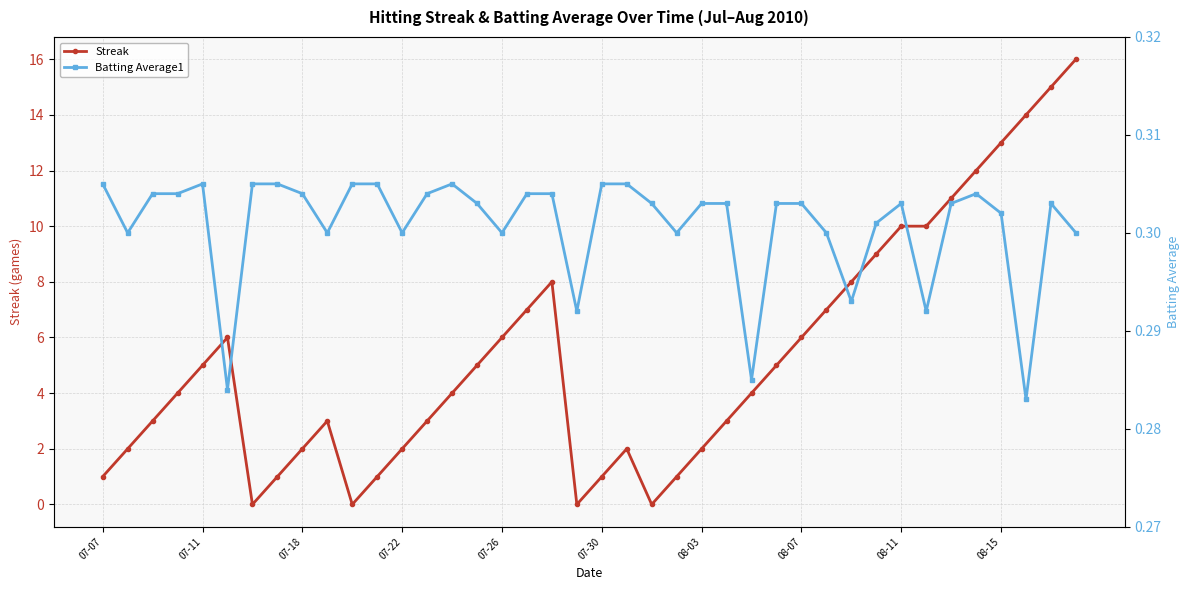

True or false: Streak has more than 2 interior local peaks.

True